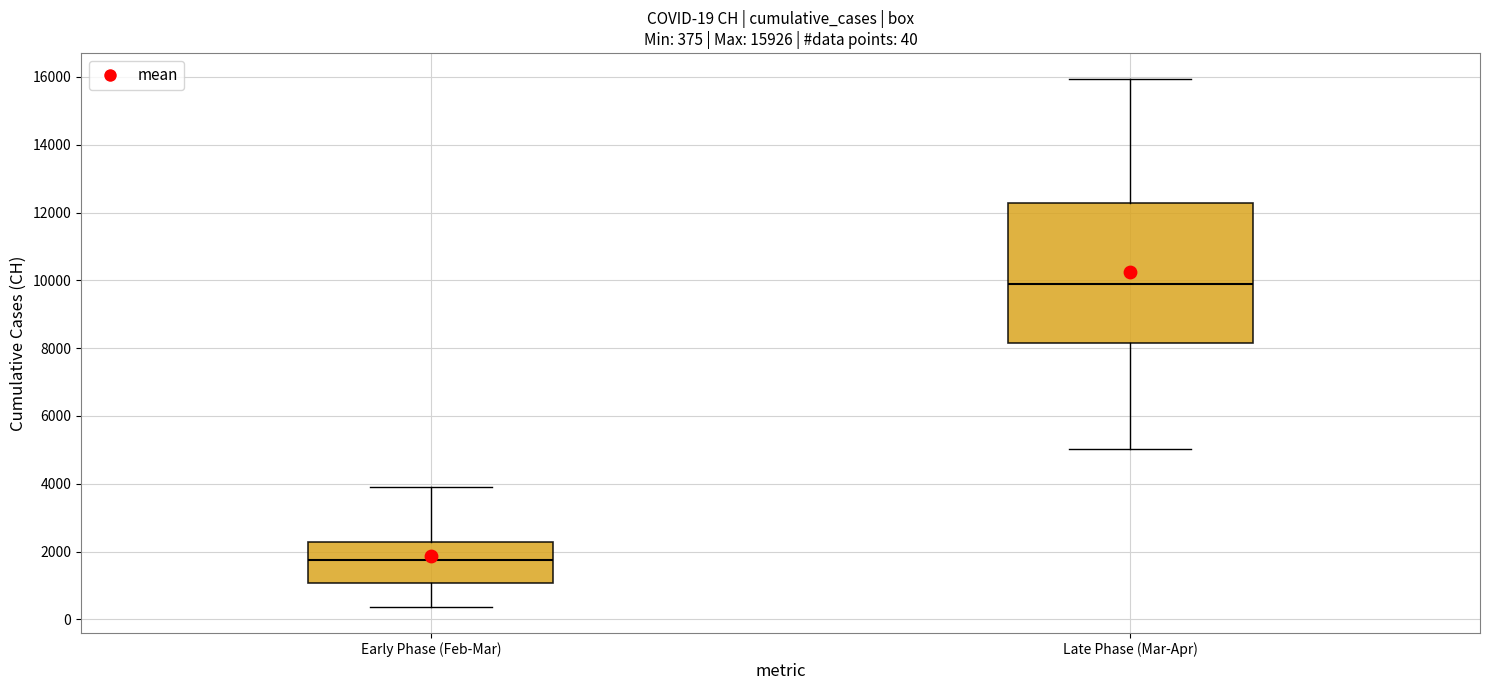

Comparing the boxes themselves (not the whiskers), which one is the tallest?

Late Phase (Mar-Apr)